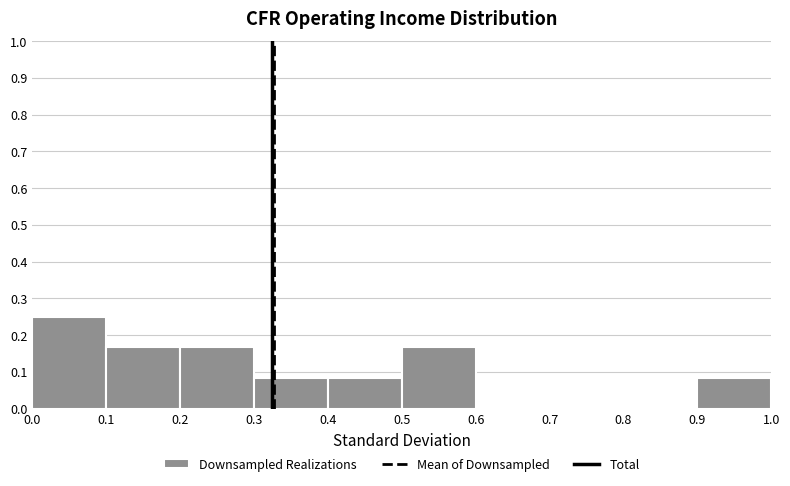

Reading left to right, transcribe this chart: for each bar, give the range it covers on the x-axis and its height. The values are not printed on the chart, so give them approximately, as read against the axis.

0.0 to 0.1: 0.25
0.1 to 0.2: 0.17
0.2 to 0.3: 0.17
0.3 to 0.4: 0.08
0.4 to 0.5: 0.08
0.5 to 0.6: 0.17
0.6 to 0.7: 0
0.7 to 0.8: 0
0.8 to 0.9: 0
0.9 to 1.0: 0.08